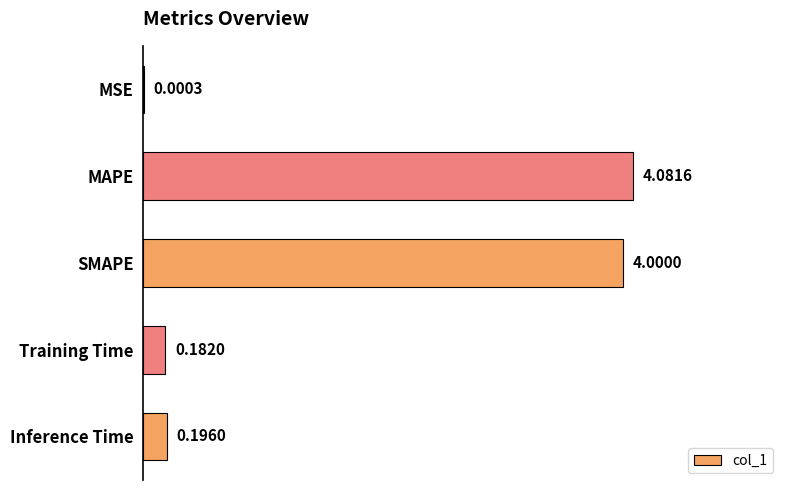

What is the sum of the values at MAPE and Training Time?

4.3